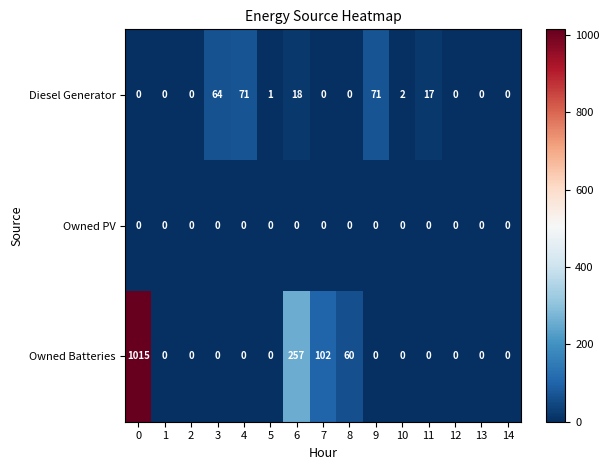

Is the value of Owned Batteries at 6 greater than the value of Diesel Generator at 2?

Yes